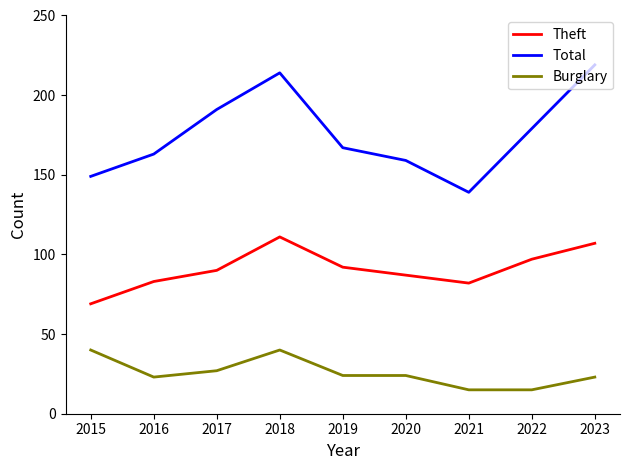

What is the spread (max minus min) of values at 2018?

174